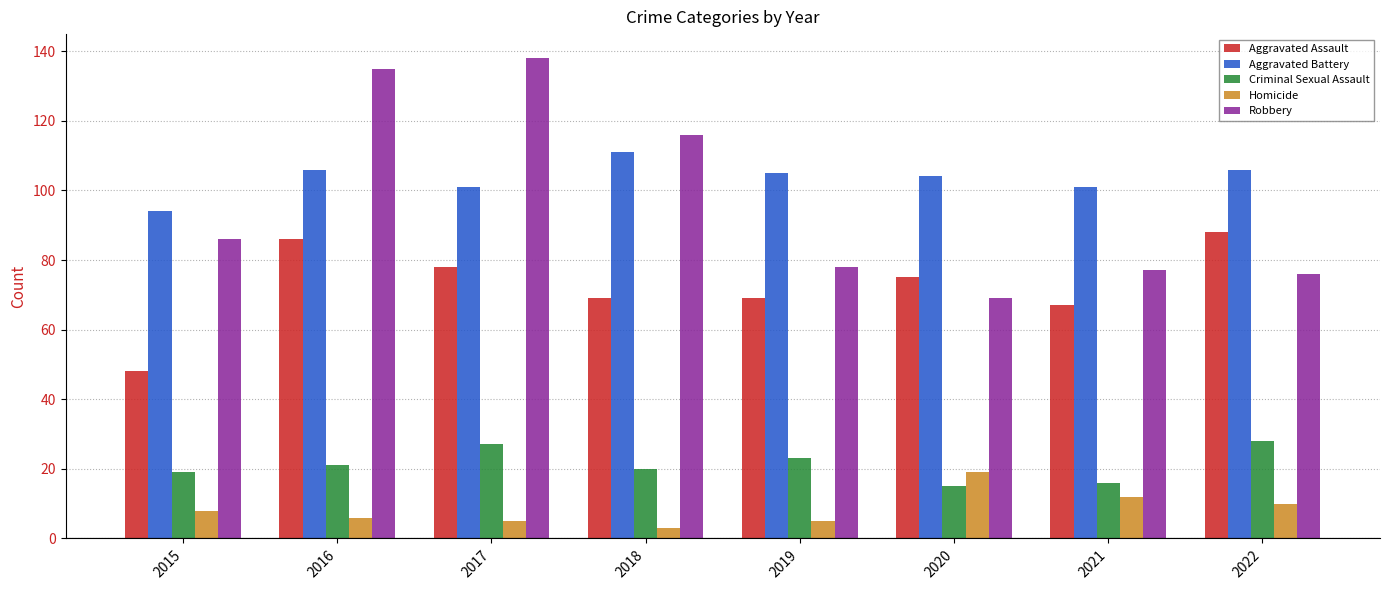

Does the chart contain any negative values?

No